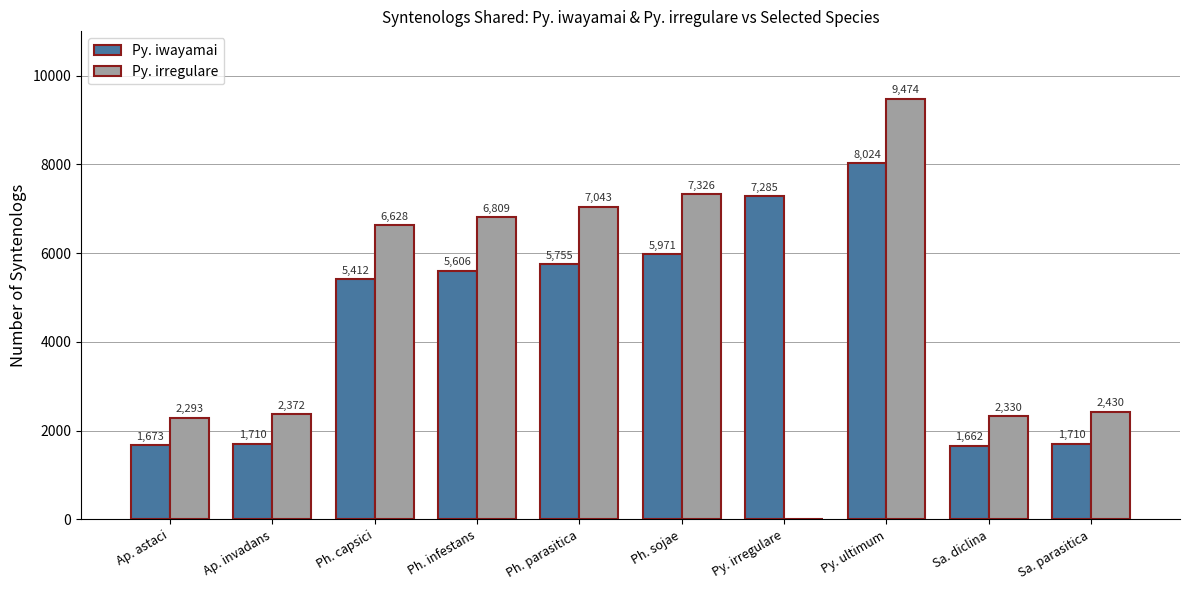

What is the highest value of the Py. irregulare series?

9474